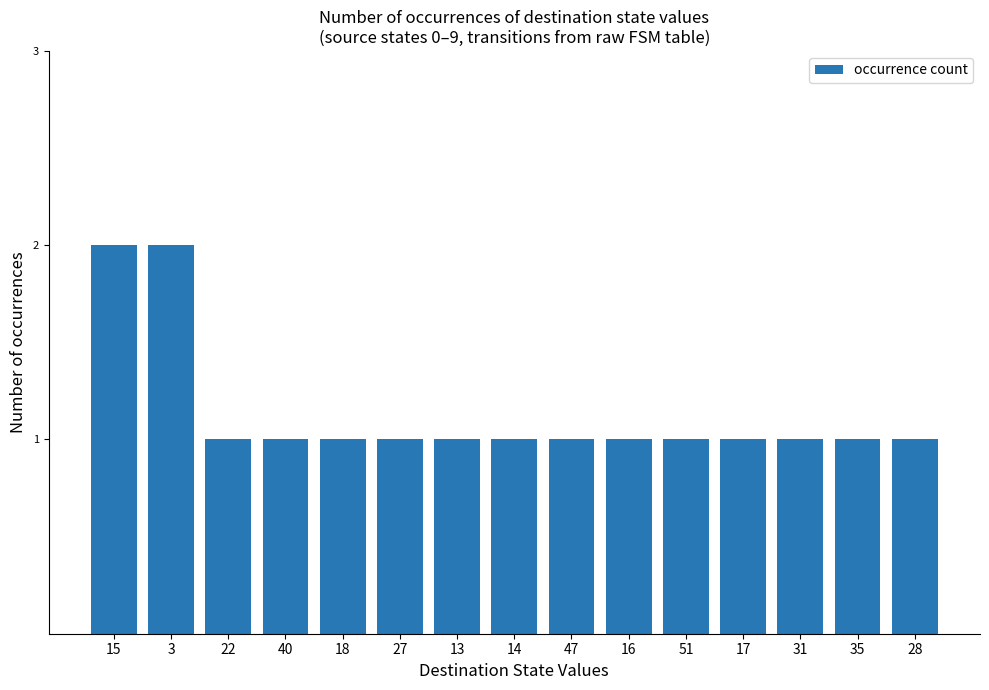

What is the difference between the maximum and minimum values?

1